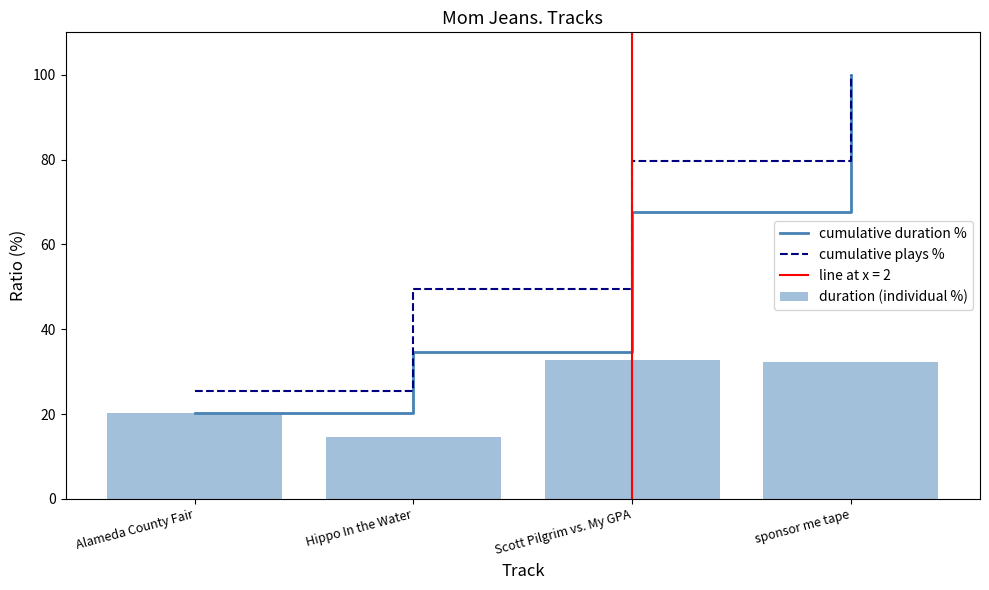

At which category does the chart reach its peak across all series?

sponsor me tape